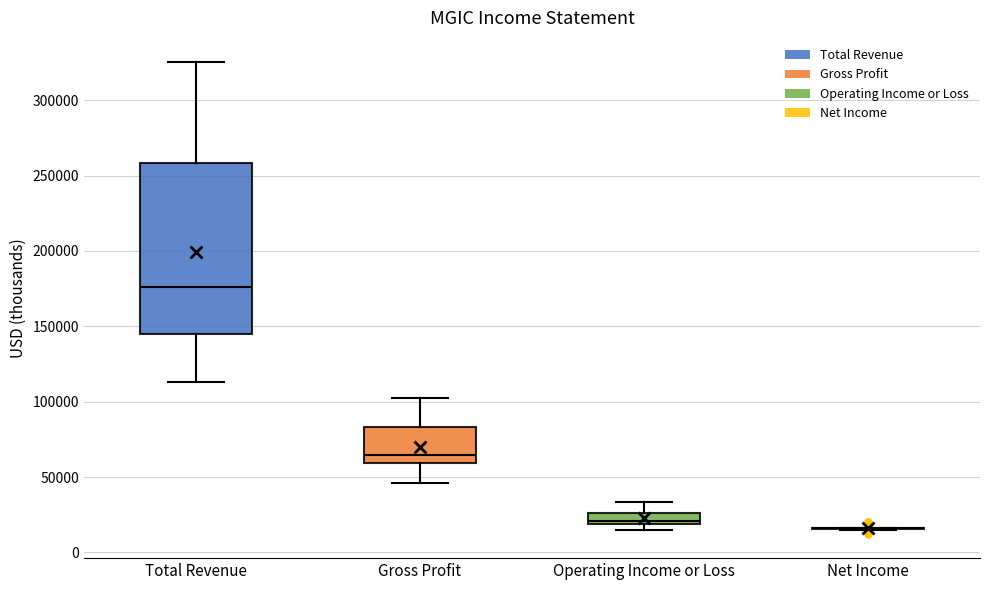

Which box is the tallest, from its lower edge to its upper edge?

Total Revenue